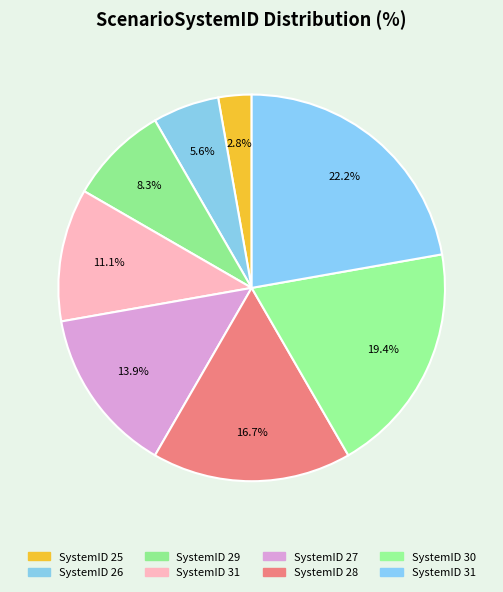

Count the number of slices in the pie.

8